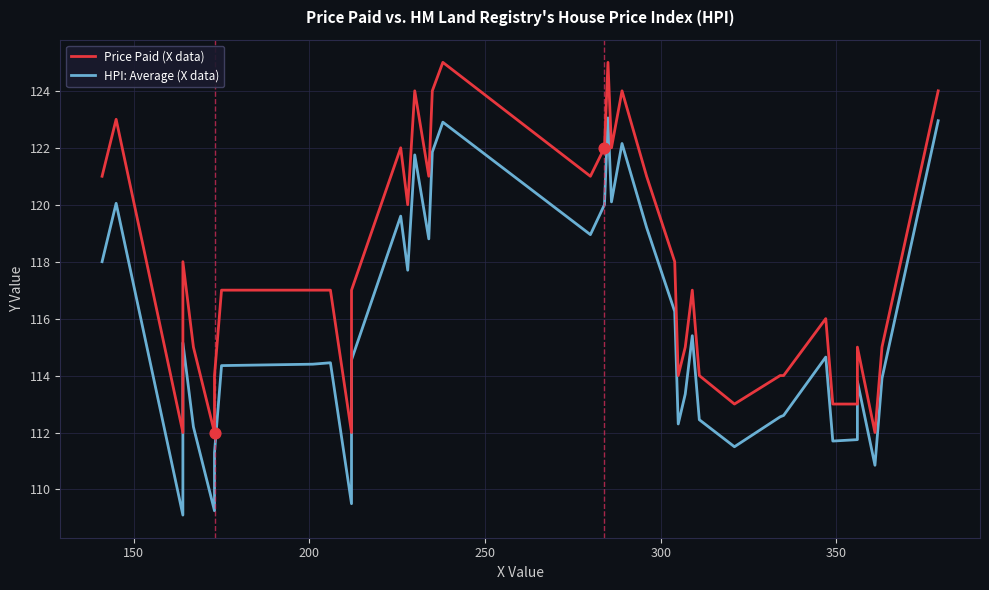

Which series reaches the minimum Y coordinate?

HPI: Average (X data)